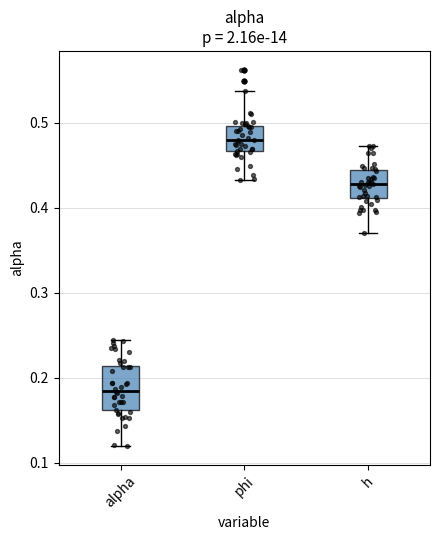

Which box's median line is the lowest?

alpha